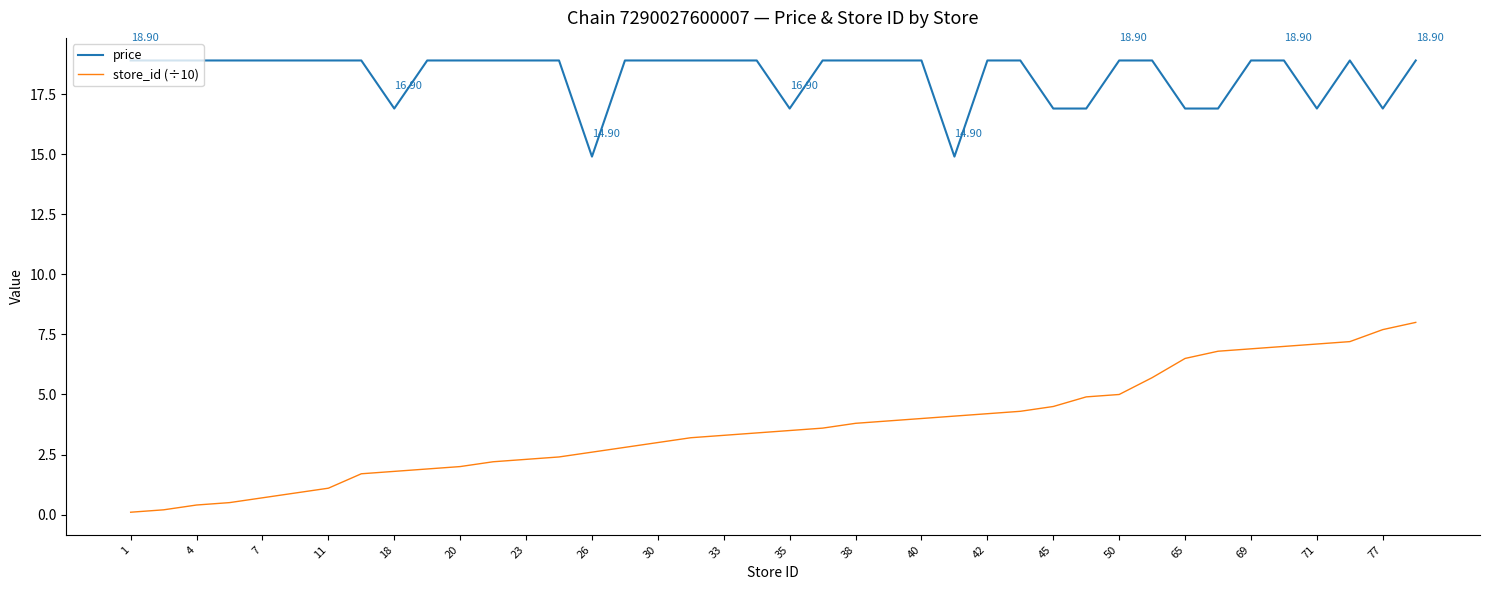

List the series in order of their overall mean, lowest first.

store_id (÷10), price